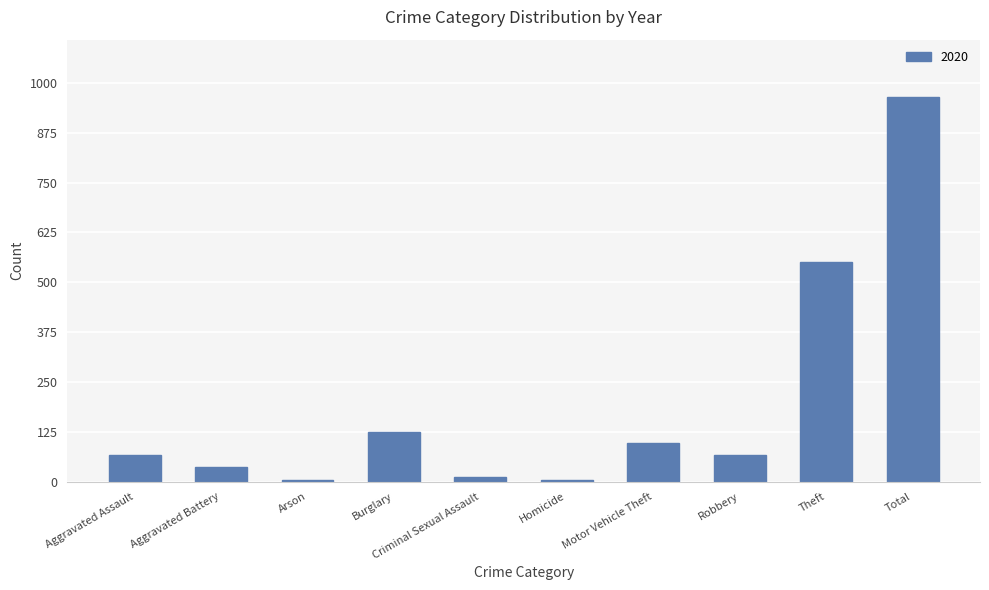

What is the maximum value shown in the chart?

964